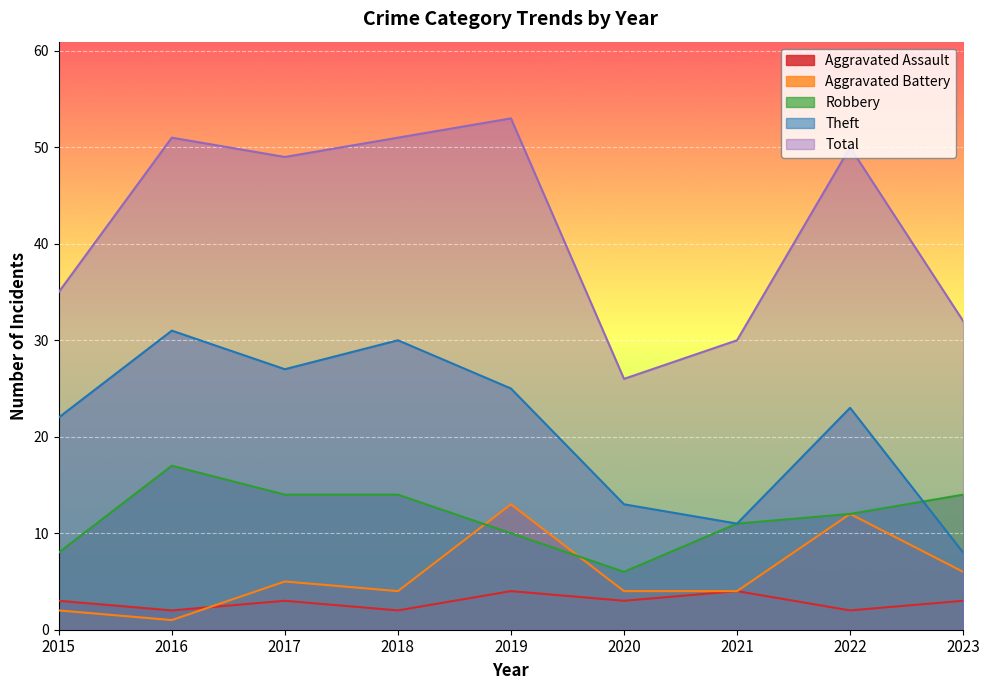

What are all the series names shown in the legend?

Aggravated Assault, Aggravated Battery, Robbery, Theft, Total